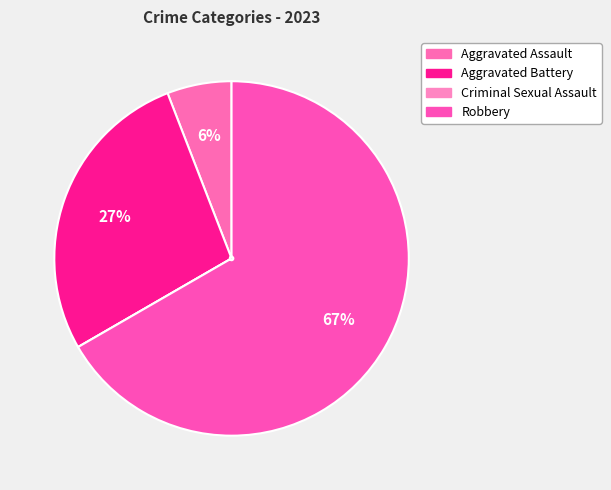

True or false: Aggravated Battery accounts for 41% of the total.

False